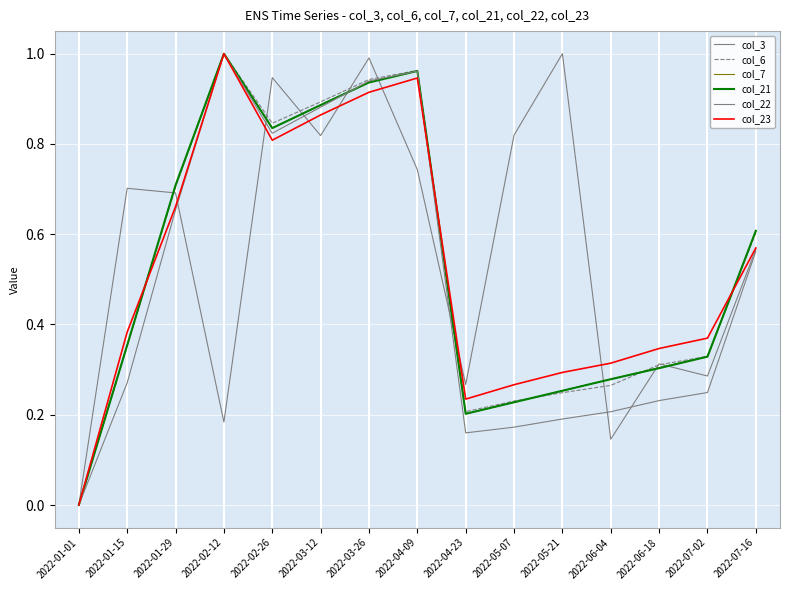

Reading left to right, extract all data points from this chart.

col_3: 2022-01-01=0.0	2022-01-15=0.7	2022-01-29=0.7	2022-02-12=0.2	2022-02-26=0.9	2022-03-12=0.8	2022-03-26=1.0	2022-04-09=0.7	2022-04-23=0.3	2022-05-07=0.8	2022-05-21=1.0	2022-06-04=0.1	2022-06-18=0.3	2022-07-02=0.3	2022-07-16=0.6
col_6: 2022-01-01=0.0	2022-01-15=0.4	2022-01-29=0.7	2022-02-12=1.0	2022-02-26=0.8	2022-03-12=0.9	2022-03-26=0.9	2022-04-09=1.0	2022-04-23=0.2	2022-05-07=0.2	2022-05-21=0.2	2022-06-04=0.3	2022-06-18=0.3	2022-07-02=0.3	2022-07-16=0.6
col_7: 2022-01-01=0.0	2022-01-15=0.4	2022-01-29=0.7	2022-02-12=1.0	2022-02-26=0.8	2022-03-12=0.9	2022-03-26=0.9	2022-04-09=1.0	2022-04-23=0.2	2022-05-07=0.2	2022-05-21=0.3	2022-06-04=0.3	2022-06-18=0.3	2022-07-02=0.3	2022-07-16=0.6
col_21: 2022-01-01=0.0	2022-01-15=0.4	2022-01-29=0.7	2022-02-12=1.0	2022-02-26=0.8	2022-03-12=0.9	2022-03-26=0.9	2022-04-09=1.0	2022-04-23=0.2	2022-05-07=0.2	2022-05-21=0.3	2022-06-04=0.3	2022-06-18=0.3	2022-07-02=0.3	2022-07-16=0.6
col_22: 2022-01-01=0.0	2022-01-15=0.3	2022-01-29=0.7	2022-02-12=1.0	2022-02-26=0.8	2022-03-12=0.9	2022-03-26=0.9	2022-04-09=1.0	2022-04-23=0.2	2022-05-07=0.2	2022-05-21=0.2	2022-06-04=0.2	2022-06-18=0.2	2022-07-02=0.2	2022-07-16=0.6
col_23: 2022-01-01=0.0	2022-01-15=0.4	2022-01-29=0.7	2022-02-12=1.0	2022-02-26=0.8	2022-03-12=0.9	2022-03-26=0.9	2022-04-09=0.9	2022-04-23=0.2	2022-05-07=0.3	2022-05-21=0.3	2022-06-04=0.3	2022-06-18=0.3	2022-07-02=0.4	2022-07-16=0.6